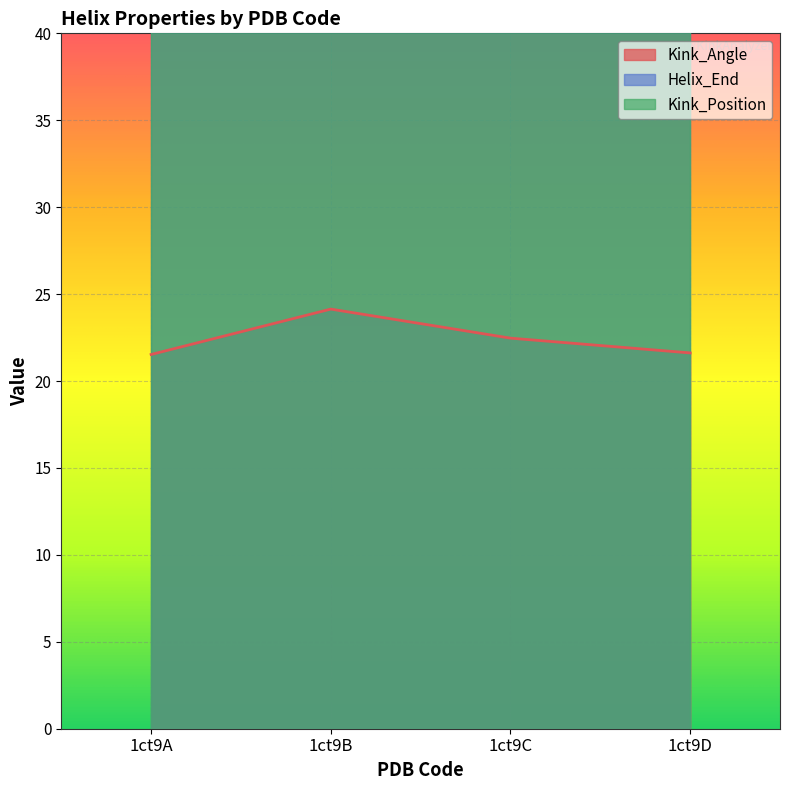

True or false: Kink_Position and Helix_End cross at least once.

False